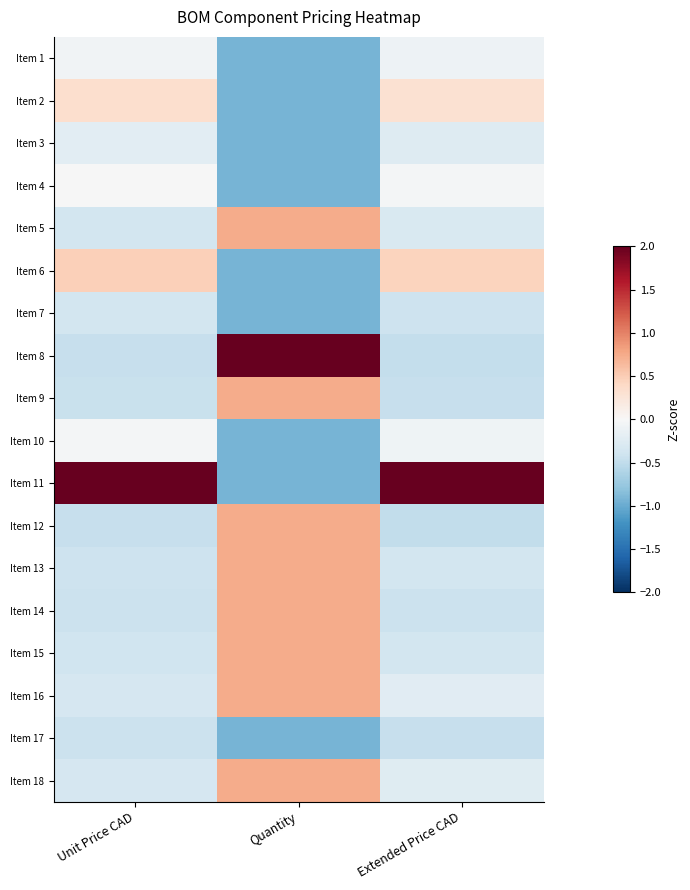

Count the number of data series in this chart.

18